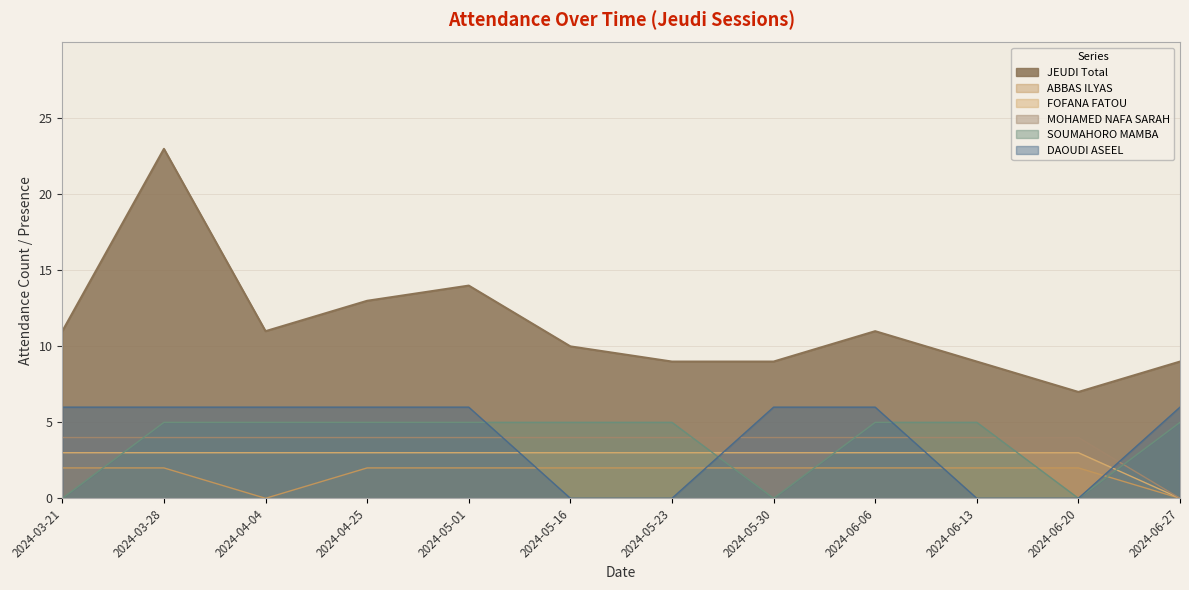

The value of JEUDI Total at 2024-05-01 is 14. True or false?

True